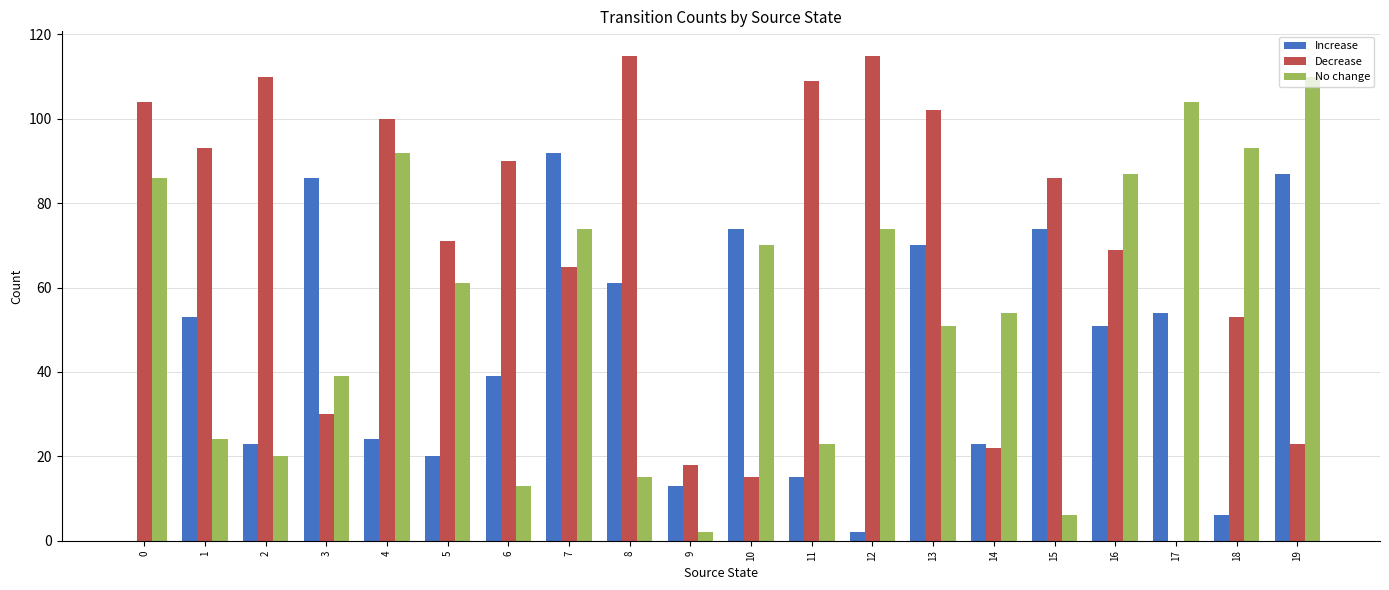

What is the total value across all series at 5?

152